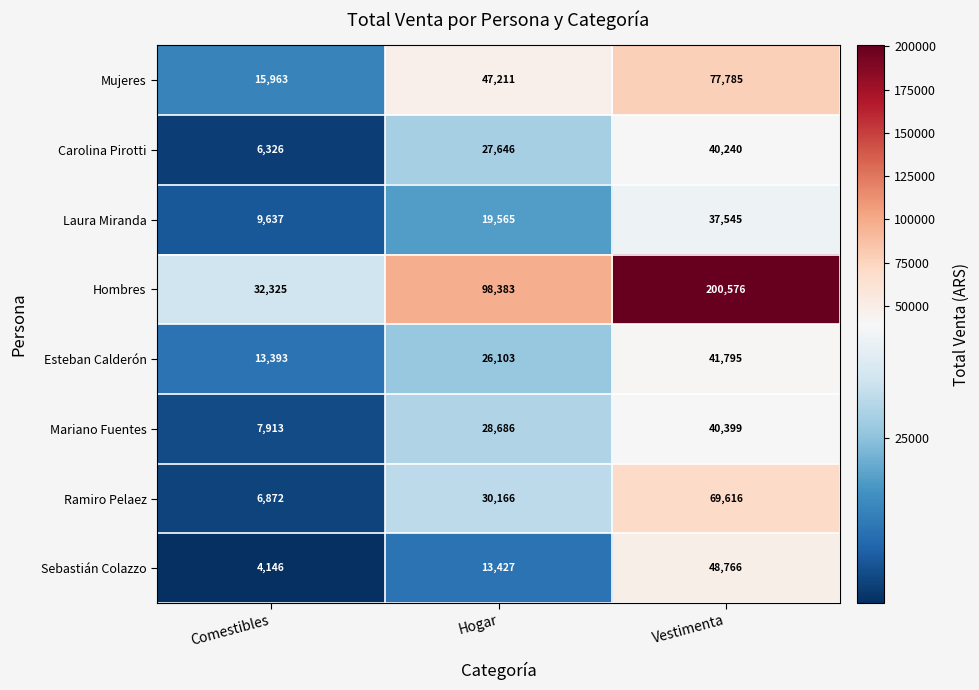

How many distinct data groups are displayed?

8